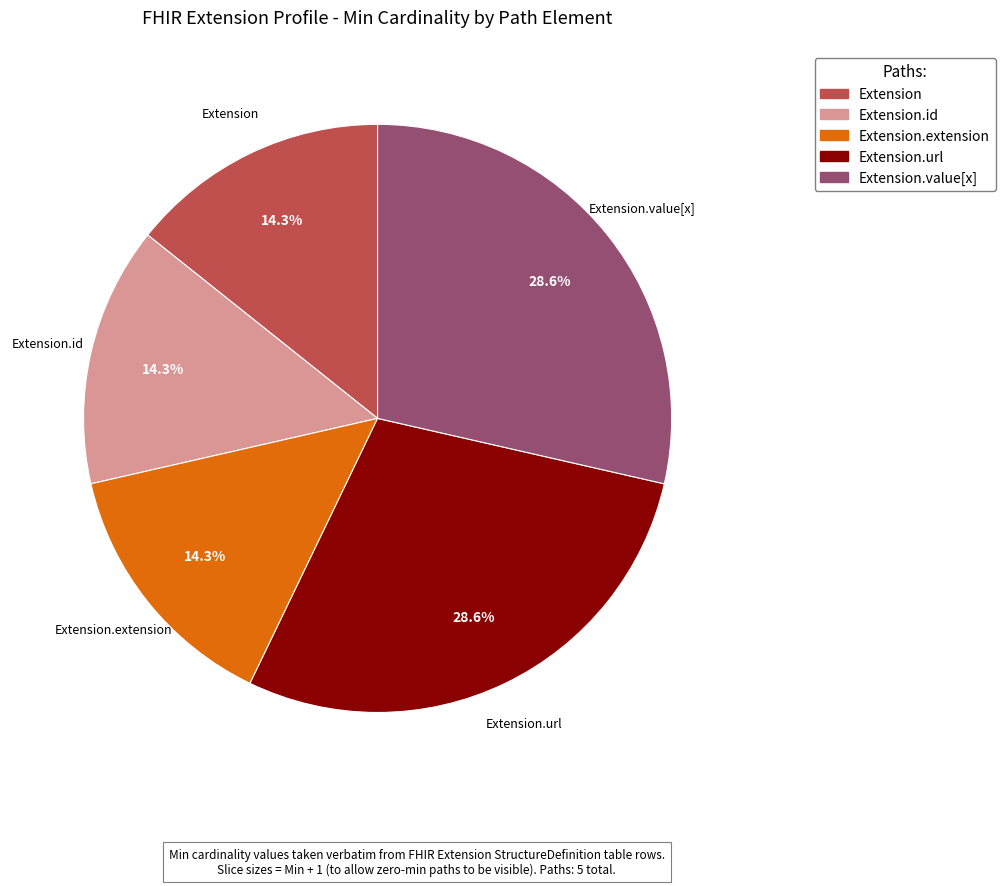

Is there any slice that represents more than half of the pie?

No